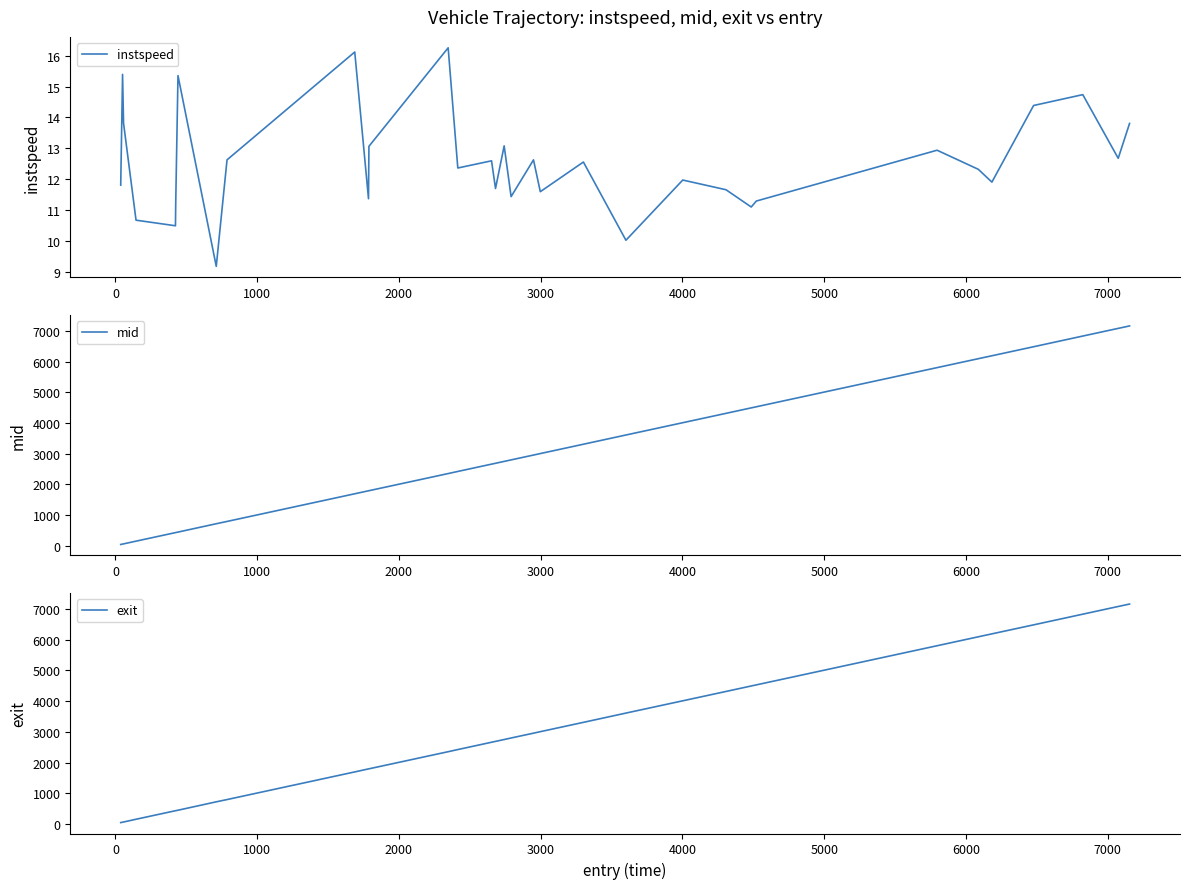

True or false: instspeed has more than 2 points higher than both neighbors.

True